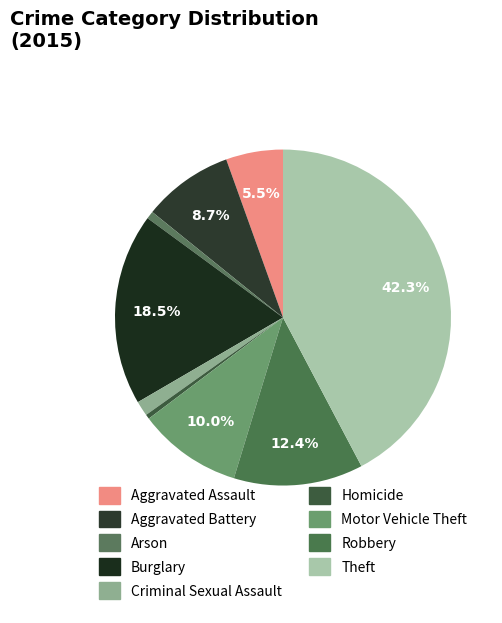

Is the sum of Aggravated Assault and Homicide greater than half?

No